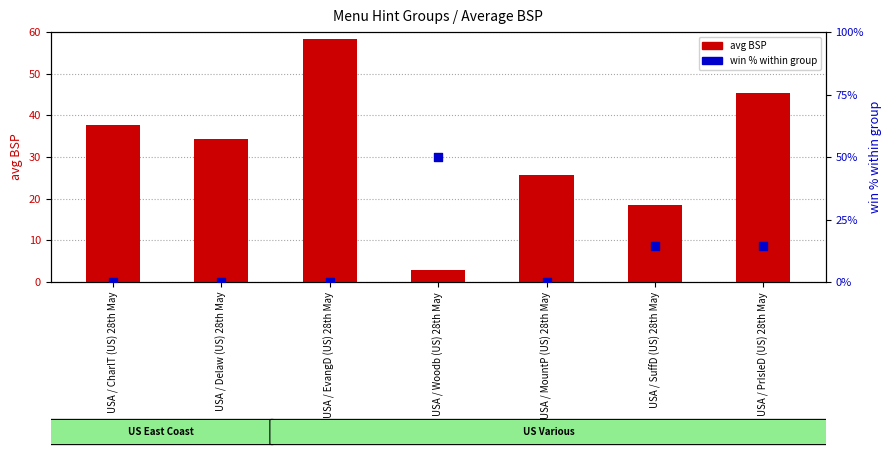

Which series reaches the minimum Y coordinate?

win % within group